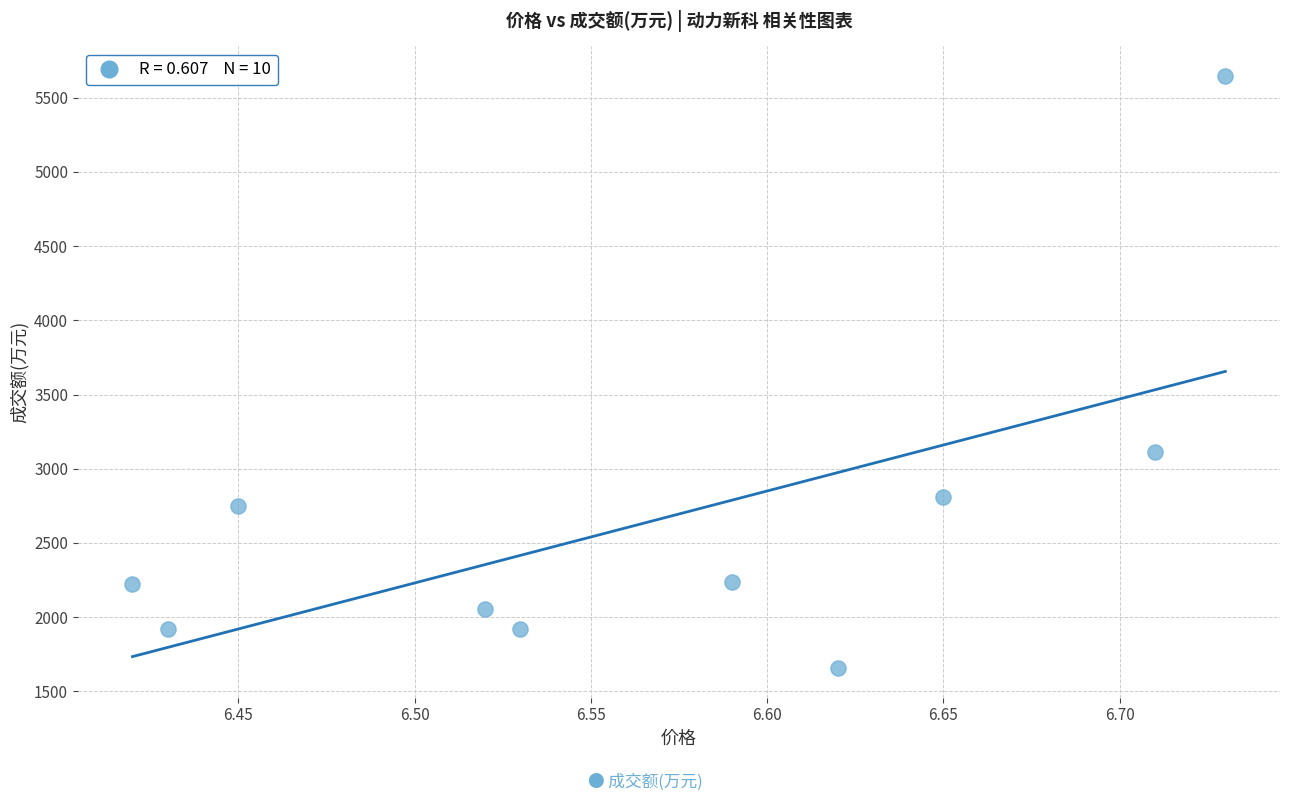

What Y value in the scatter plot is closest to 3651?

3114